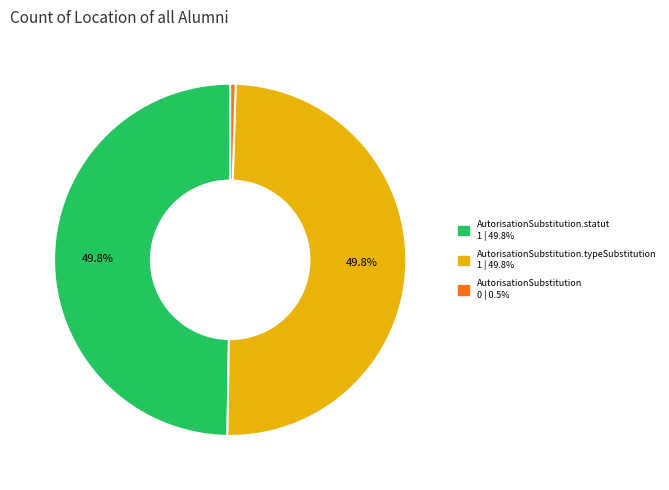

What is the smallest slice in the pie chart?

AutorisationSubstitution